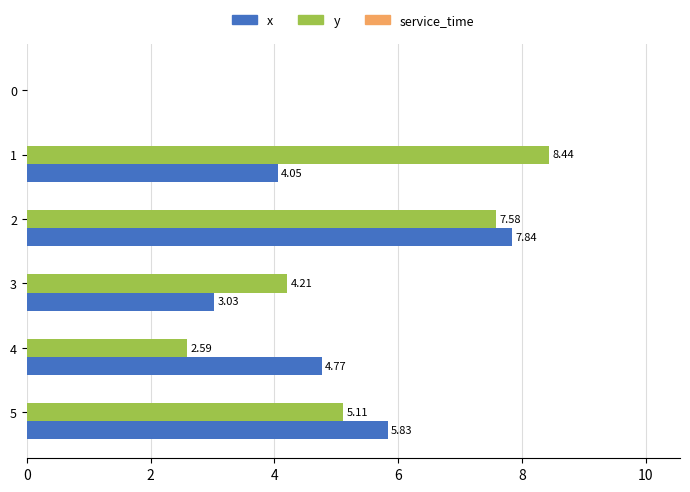

Which series has the largest total across all categories?

y